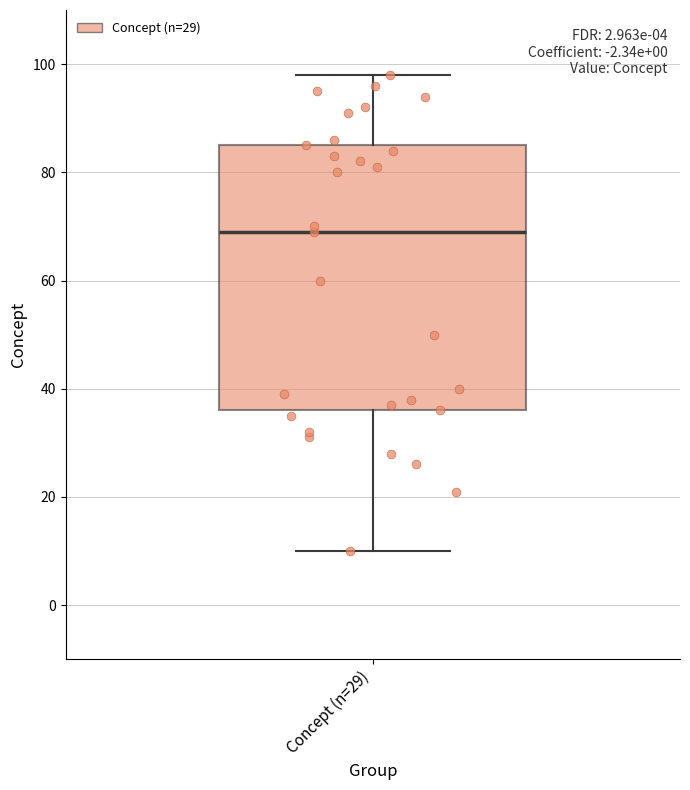

Where is the lower edge of the box for Concept (n=29) on the y-axis? The values are not printed on the chart, so give them approximately, as read against the axis.

36